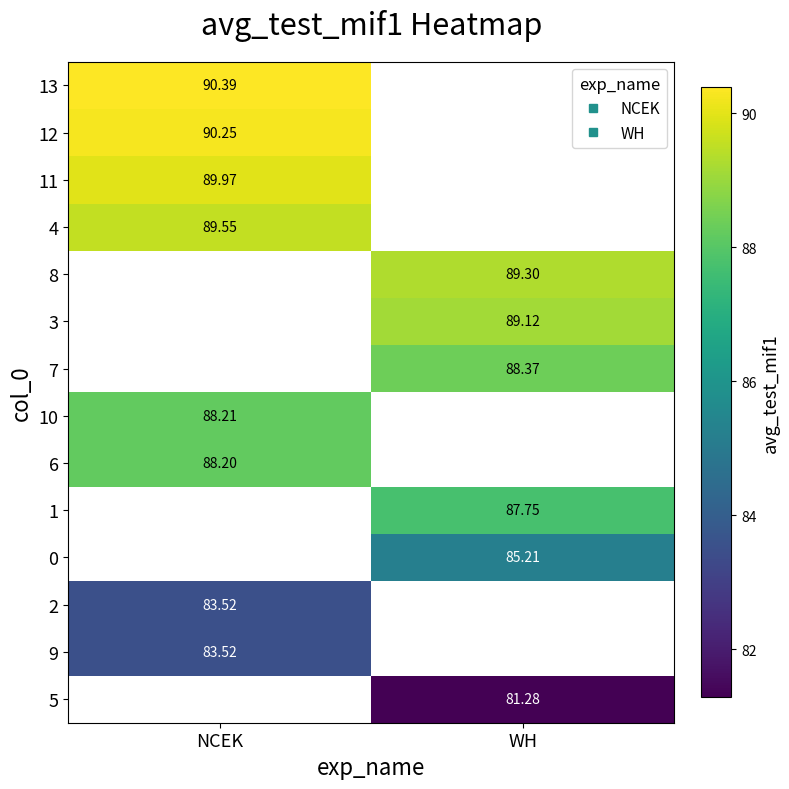

Which category has the lowest value in the 8 series?

NCEK